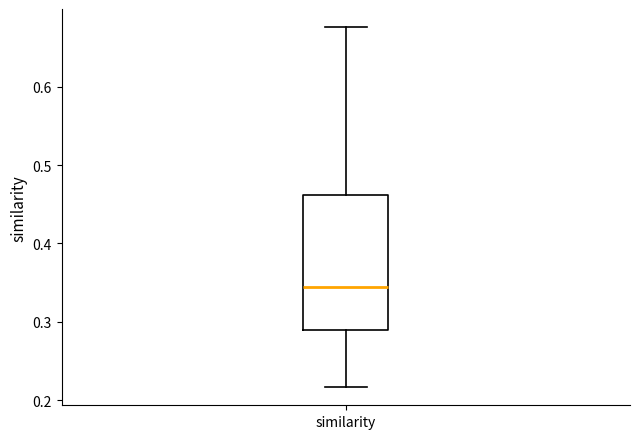

Read this box plot against the y-axis: the position of the median line, the range covered by the box, and the ends of both whiskers. The values are not printed on the chart, so give them approximately, as read against the axis.

median 0.34, box 0.29 to 0.46, whiskers 0.22 to 0.68